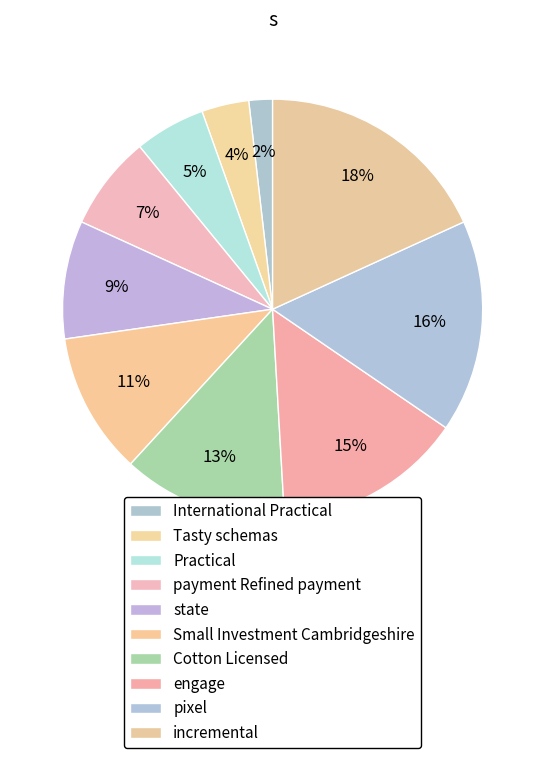

How many segments does this pie chart have?

10